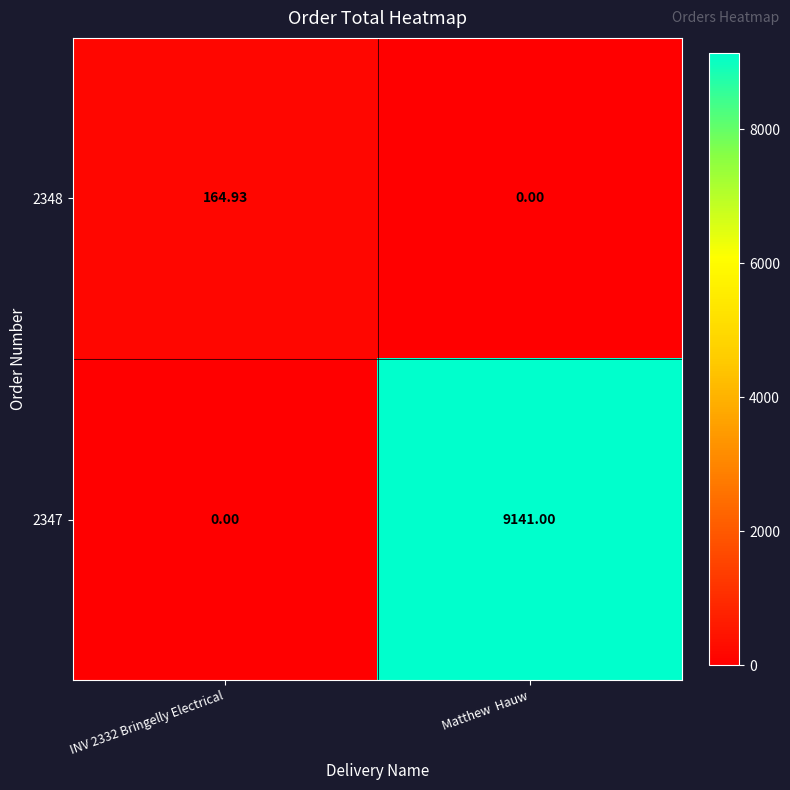

At which category is the sum across all series the highest?

Matthew  Hauw